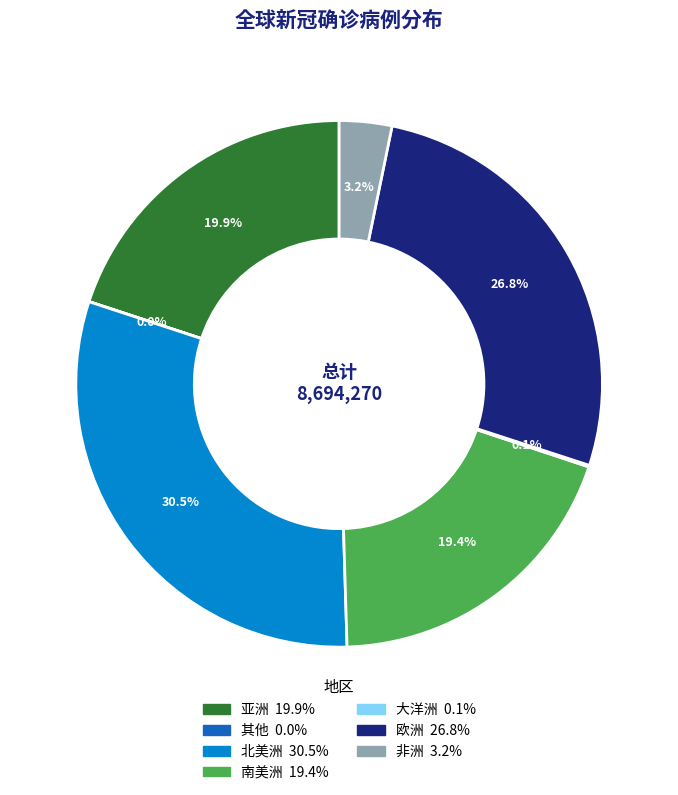

The 非洲 slice represents 3% of the pie. True or false?

True